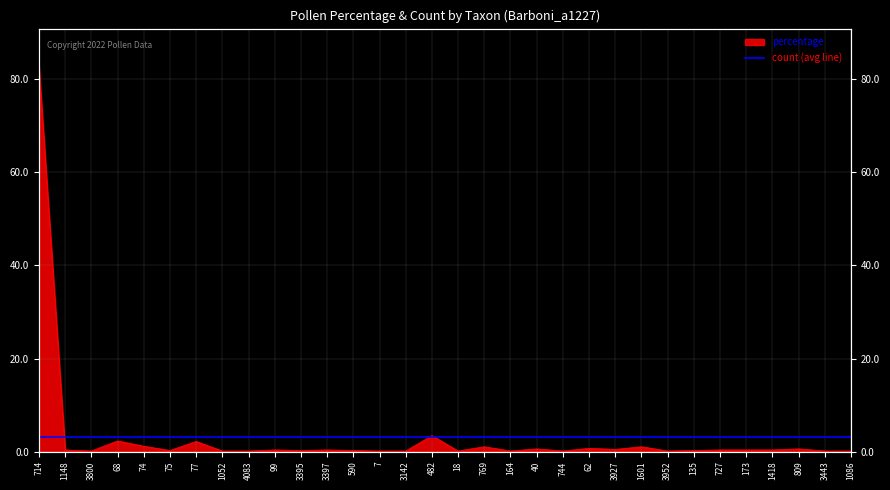

Does the chart display data point markers on the line(s)?

No